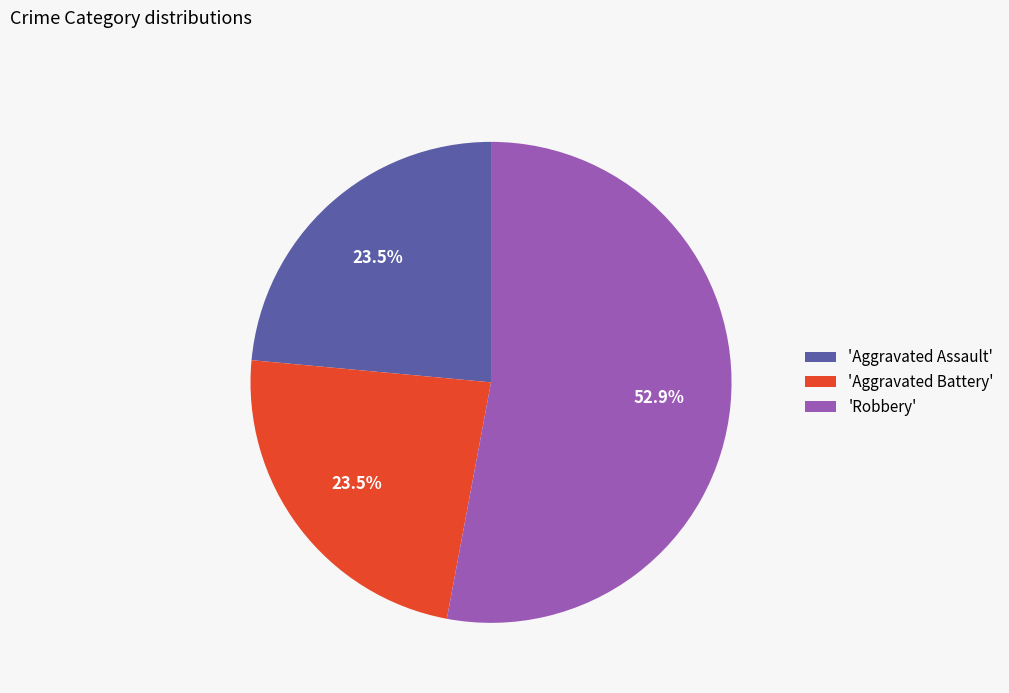

How many segments does this pie chart have?

3